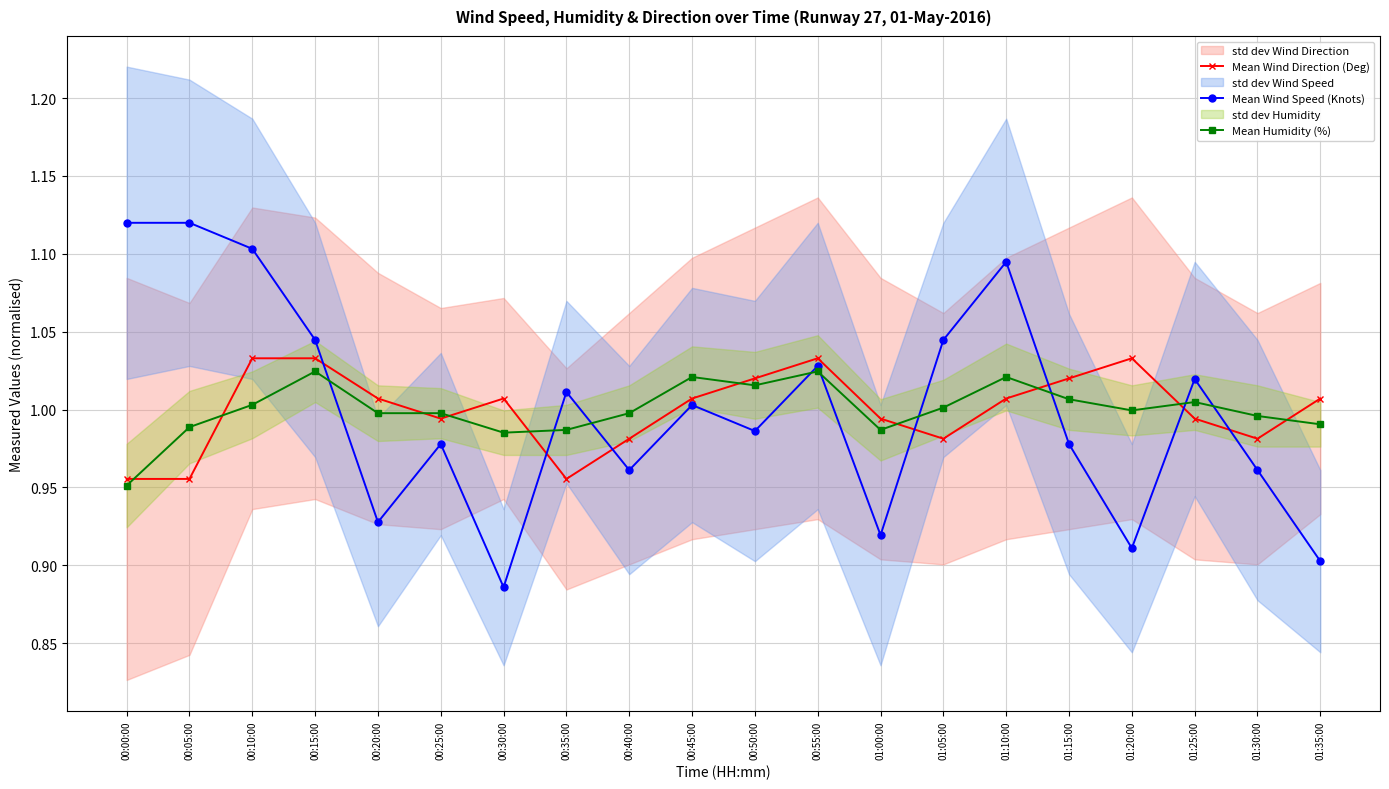

At which category does the chart reach its minimum across all series?

00:30:00